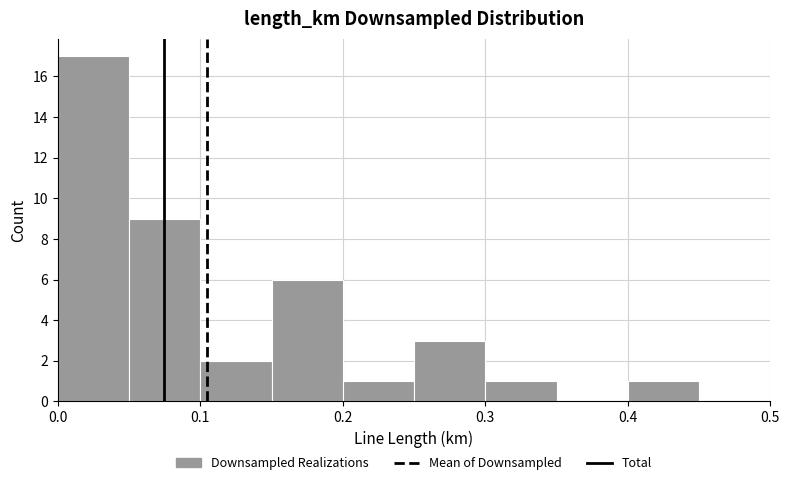

Over which range of the x-axis is the bar tallest?

0.00 to 0.05